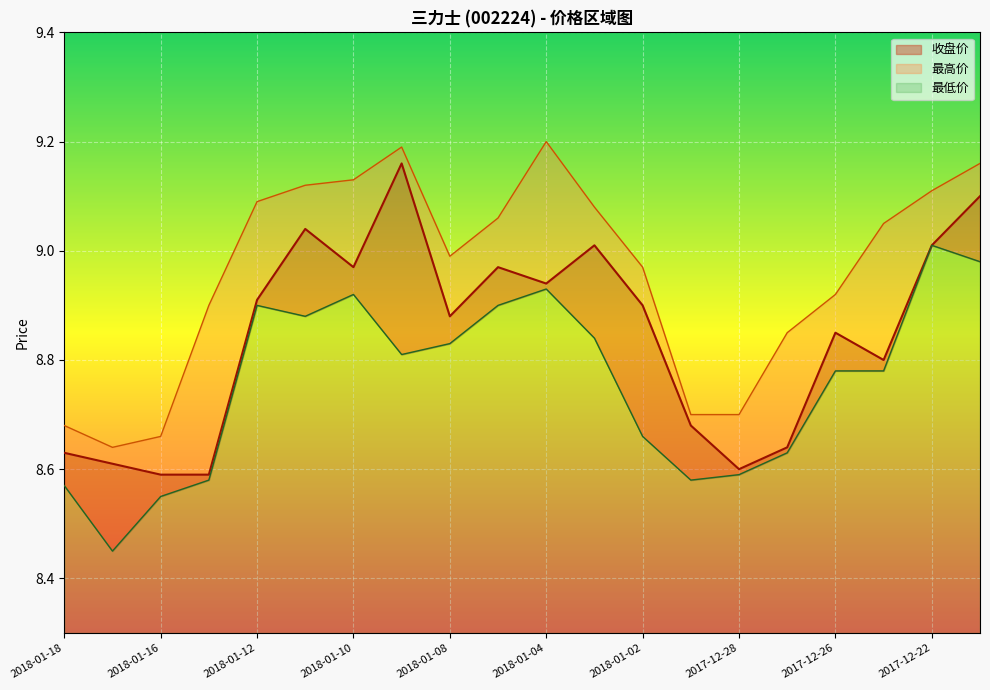

What is the total value across all series at 2017-12-27?

26.1